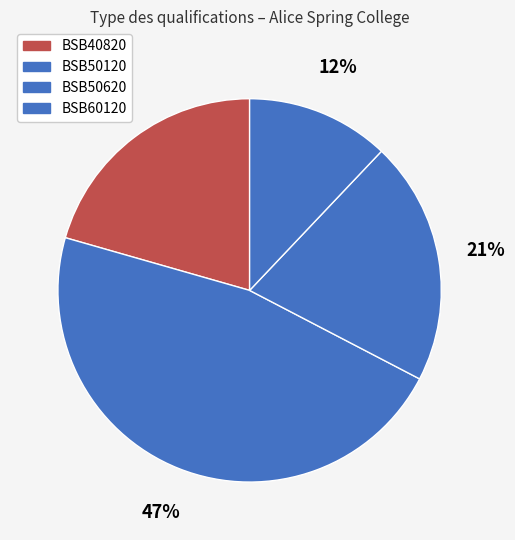

Count the number of slices in the pie.

4